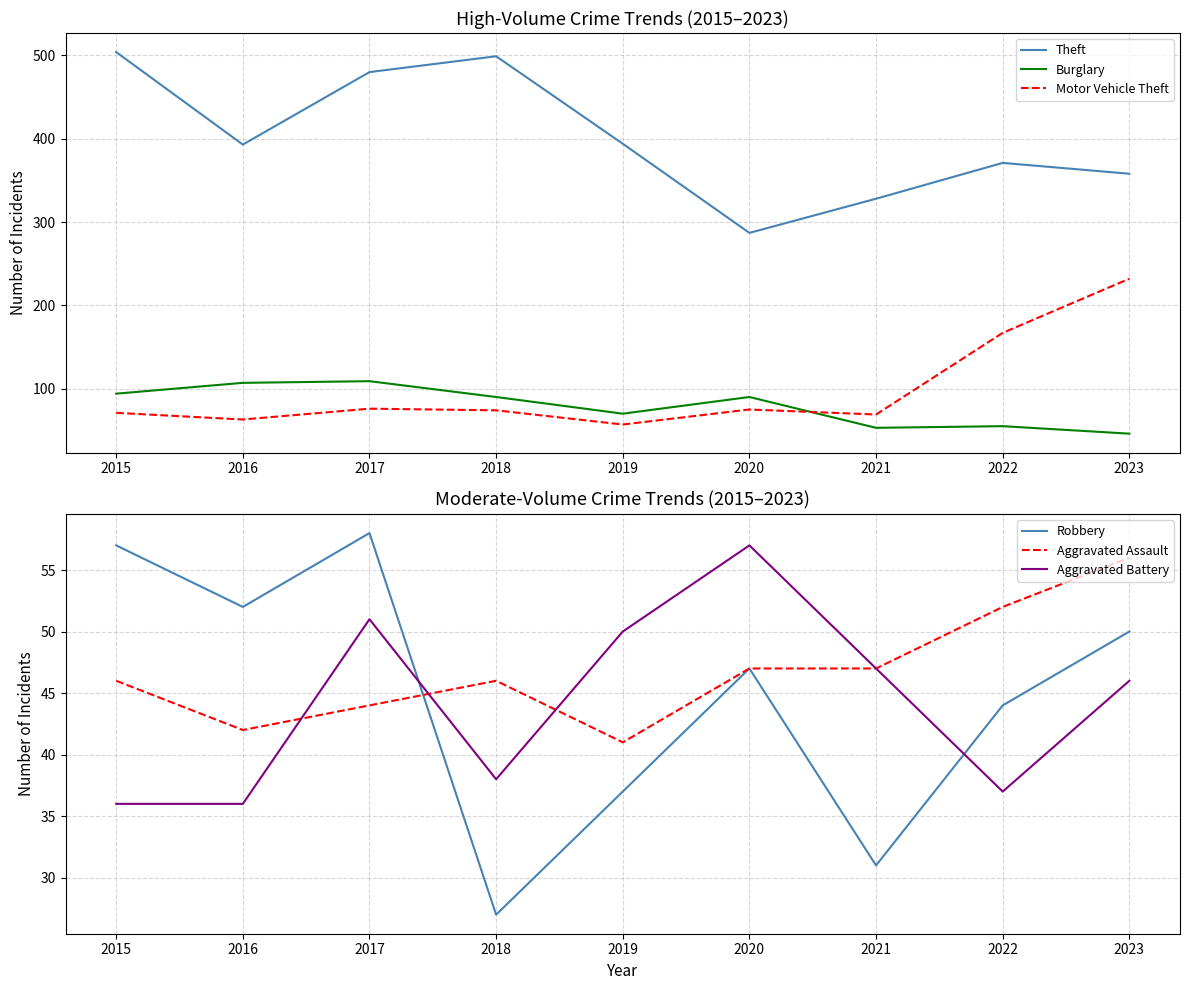

What are all the series names shown in the legend?

Theft, Burglary, Motor Vehicle Theft, Robbery, Aggravated Assault, Aggravated Battery